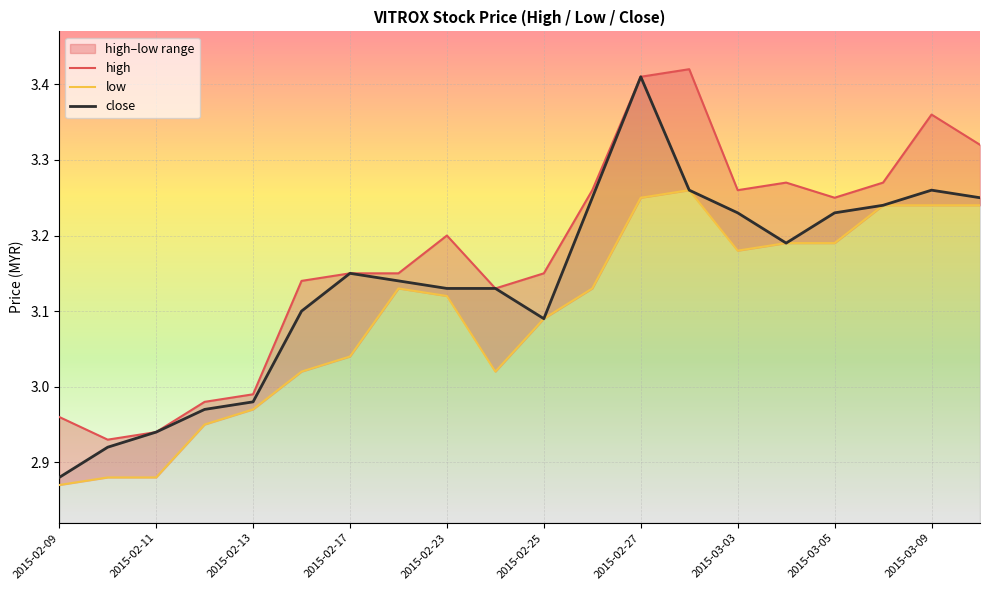

How many interior local valleys does the close series have?

2